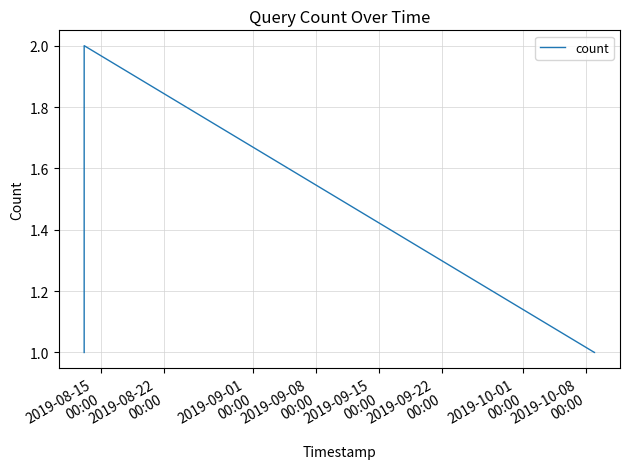

True or false: the data has more than 2 interior local peaks.

False